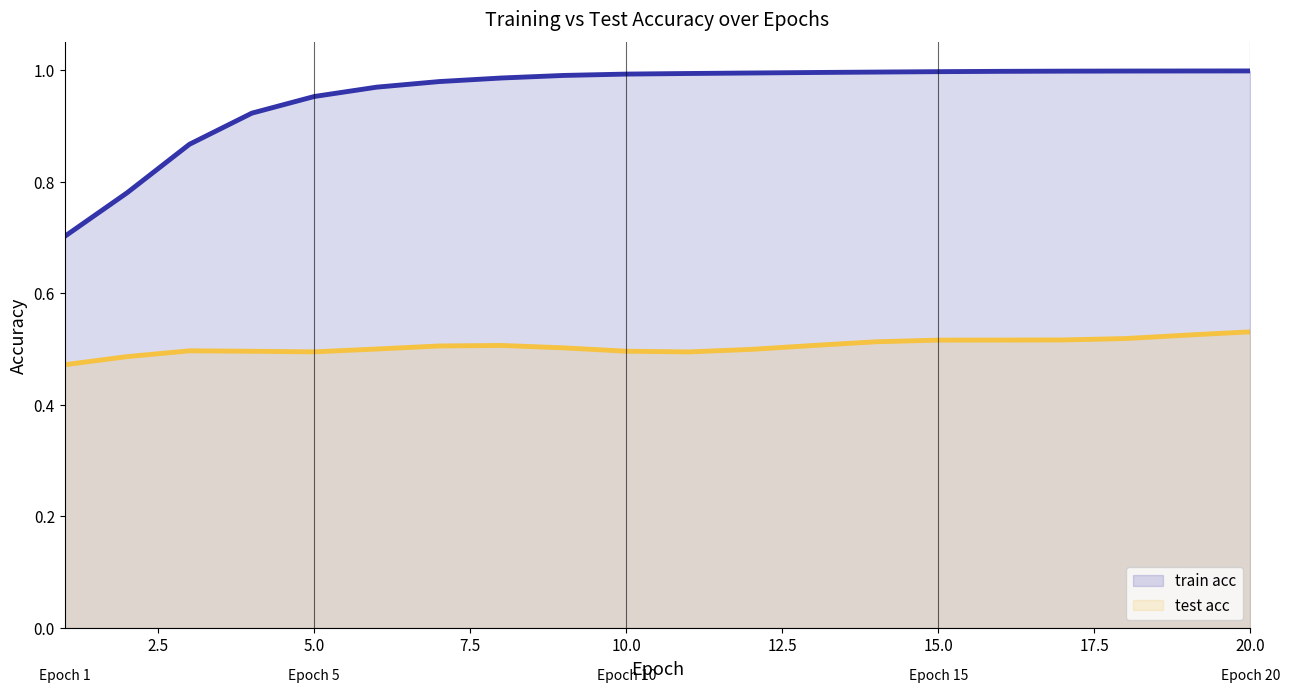

Which series has the largest total across all categories?

train acc (line)